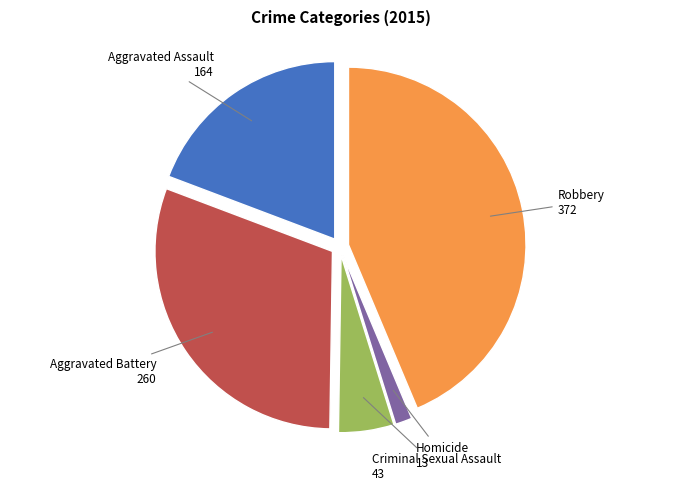

True or false: Robbery accounts for 53% of the total.

False